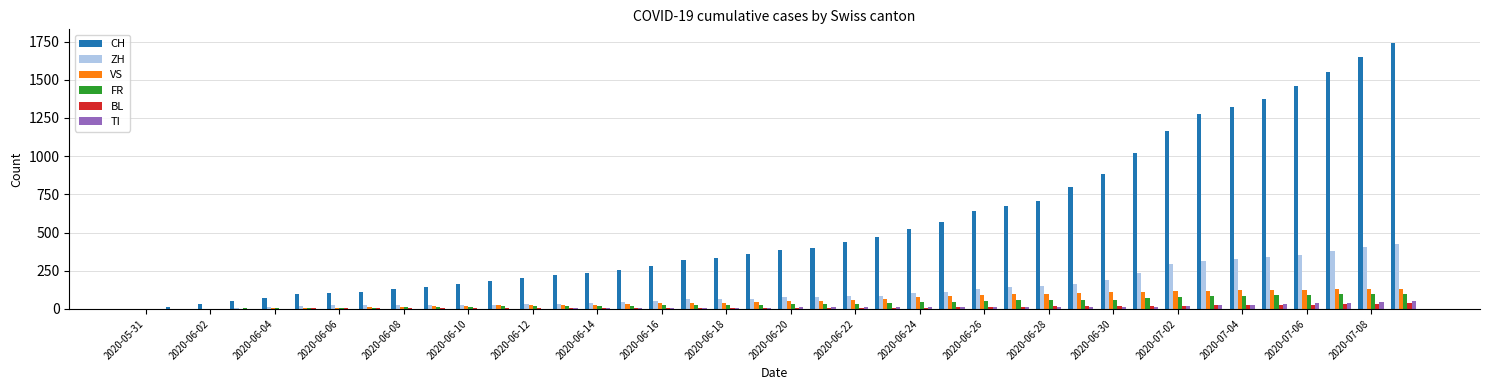

What is the maximum value for BL?

38